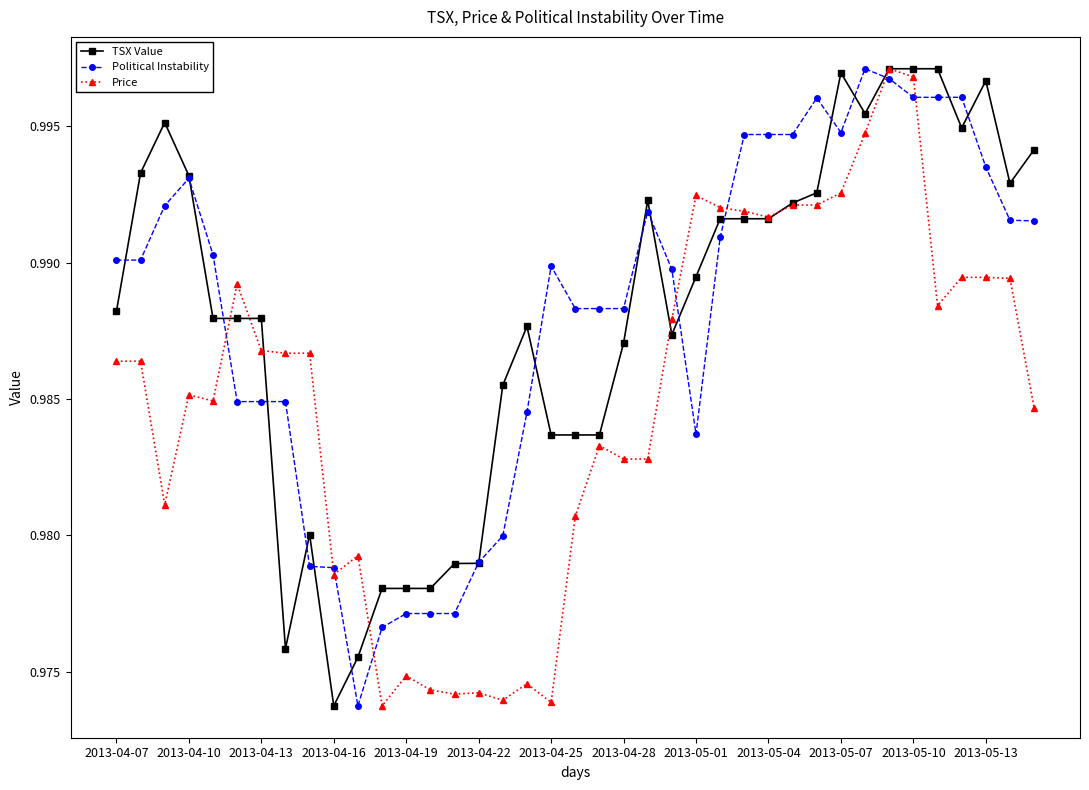

How many Political Instability values are between 0 and 1?

39